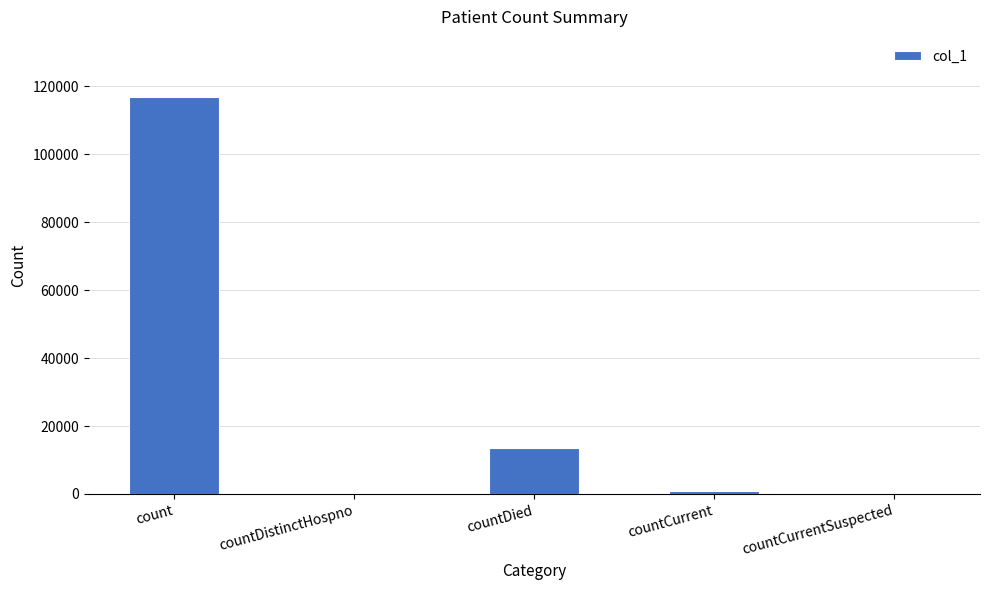

At which label is the value closest to 58507?

countDied